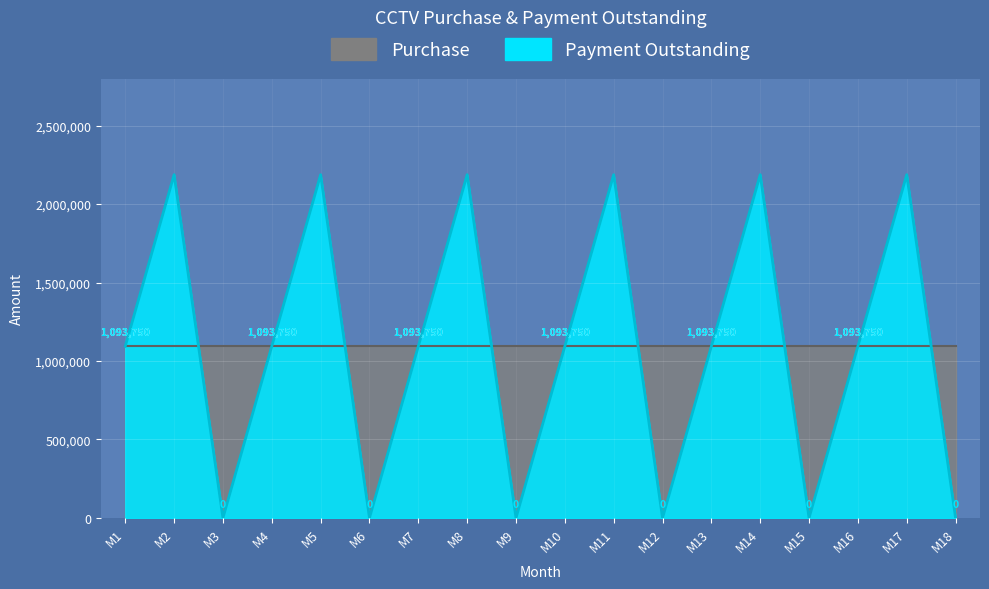

Is it true that the value at M10 is 1093750?

True